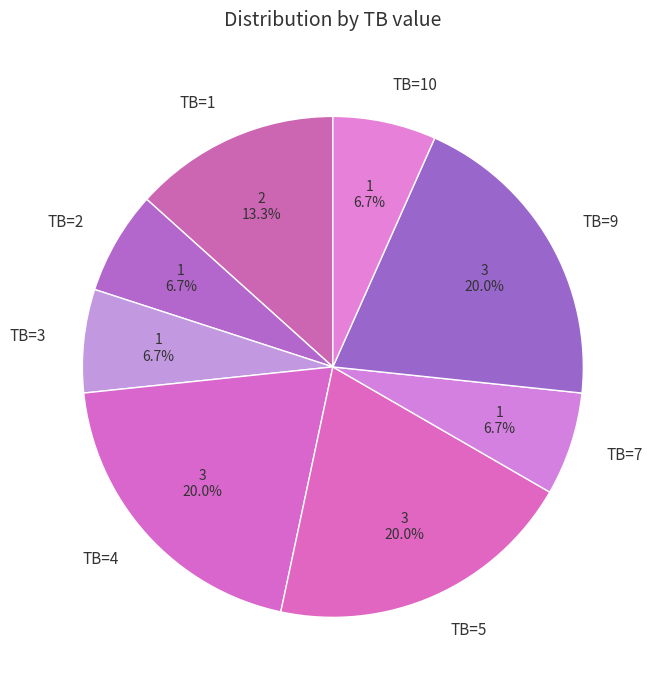

How much of the chart is everything except TB=5?

80.0%